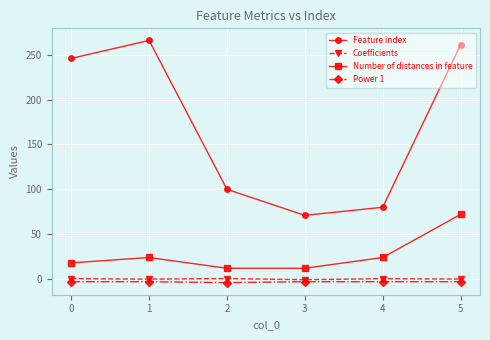

True or false: Feature index and Number of distances in feature intersect in this chart.

False